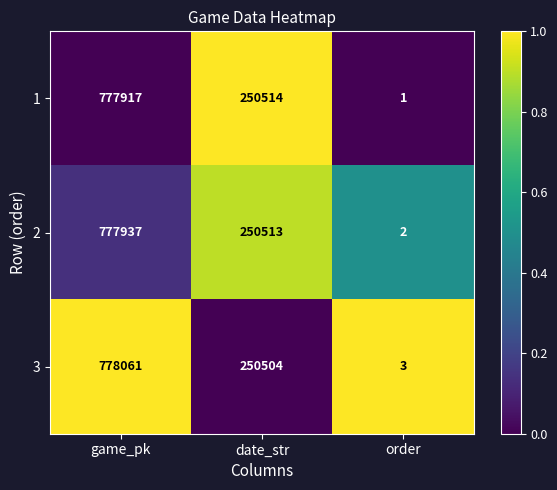

How many 2 values are between 2 and 777937?

3